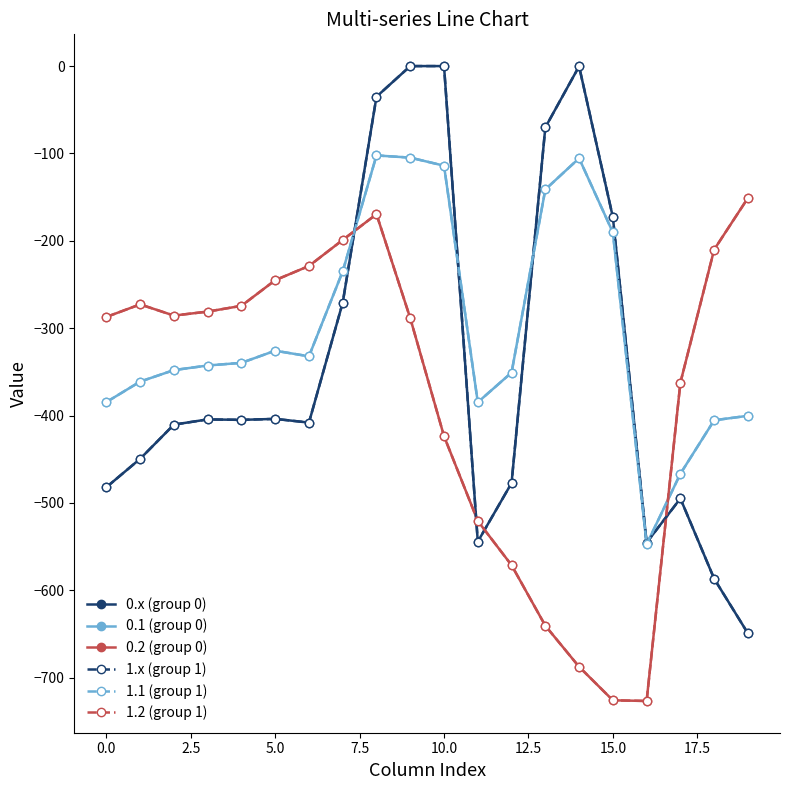

Count the number of categories in the chart.

20